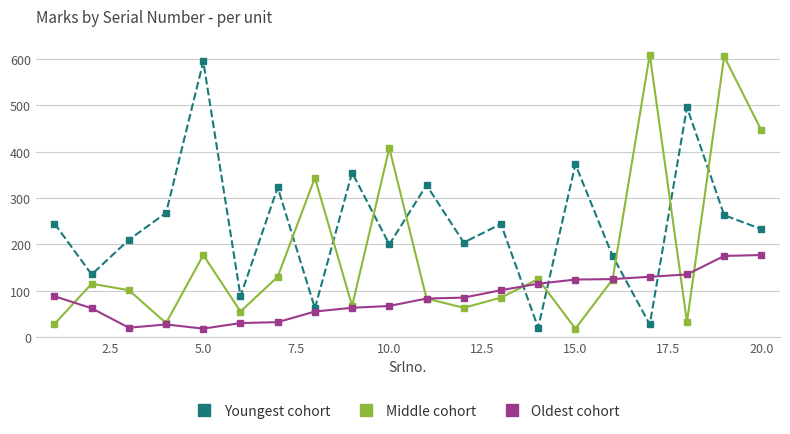

What is the value of the Oldest cohort point at the 8th from the left?

55